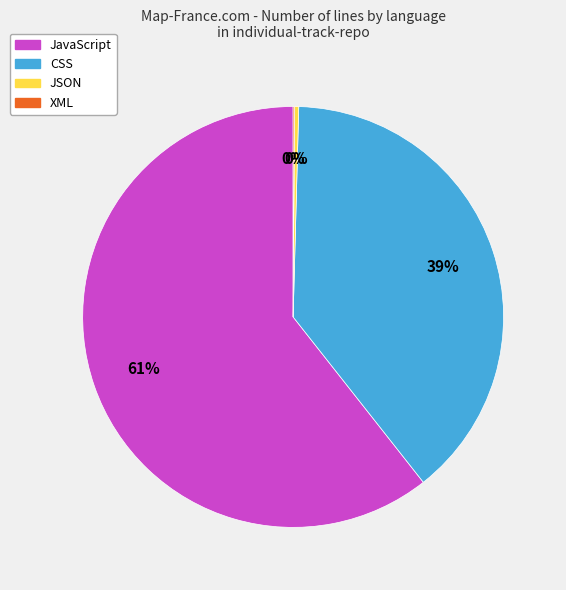

True or false: JavaScript accounts for 66% of the total.

False